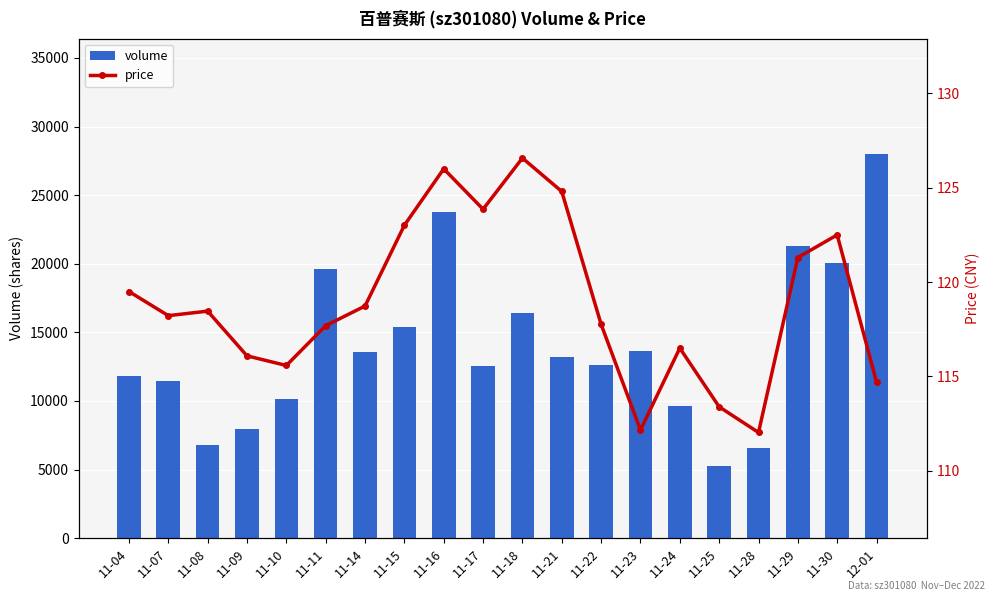

What is the sum of the price values at 11-10 and 11-16?

241.6